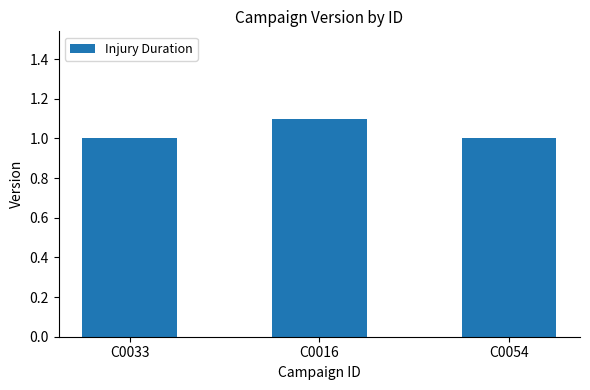

What is the maximum value shown in the chart?

1.1